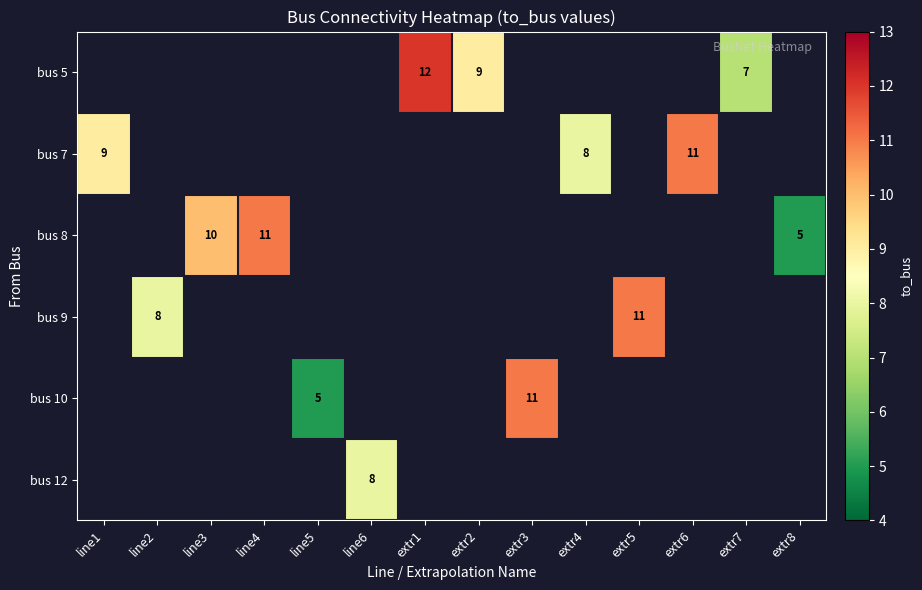

How many data points does each series have?

14